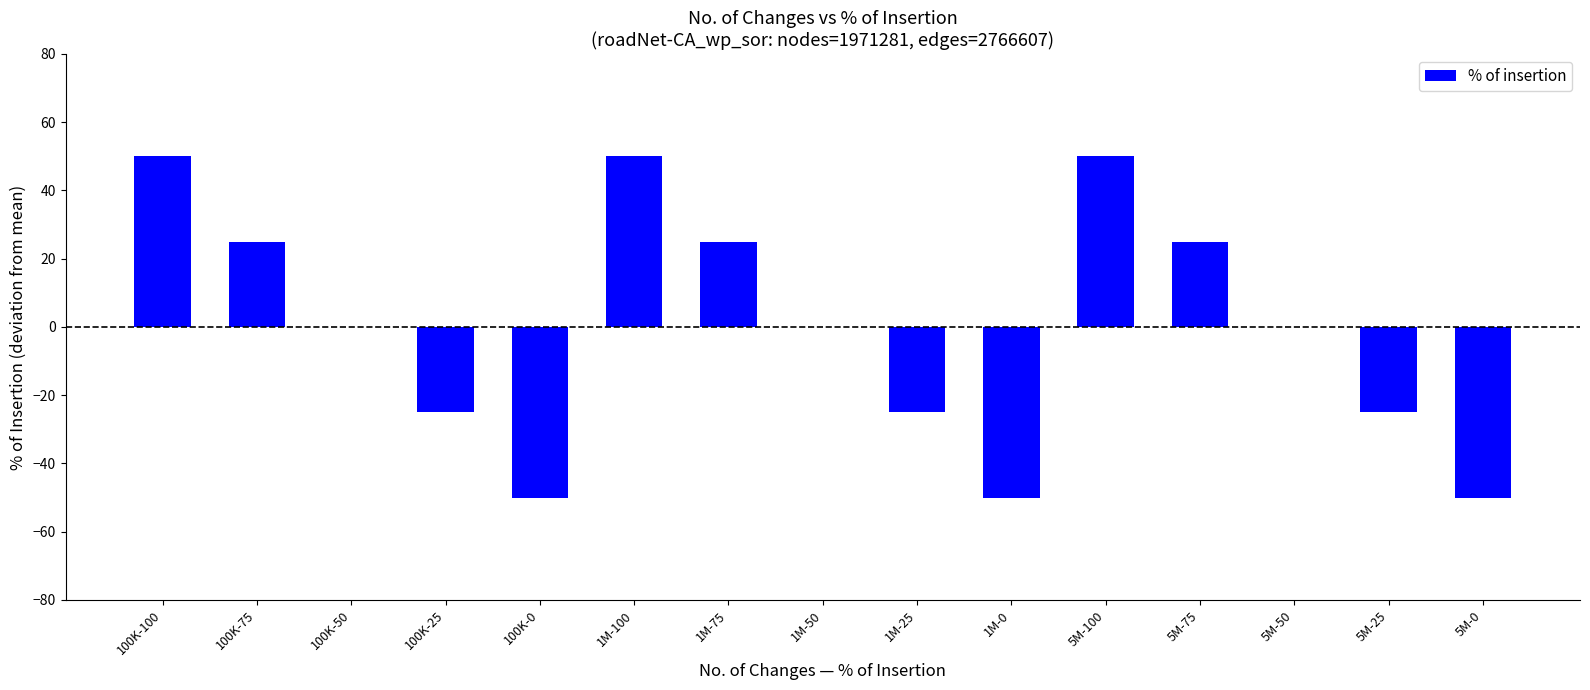

What is the maximum value shown in the chart?

50